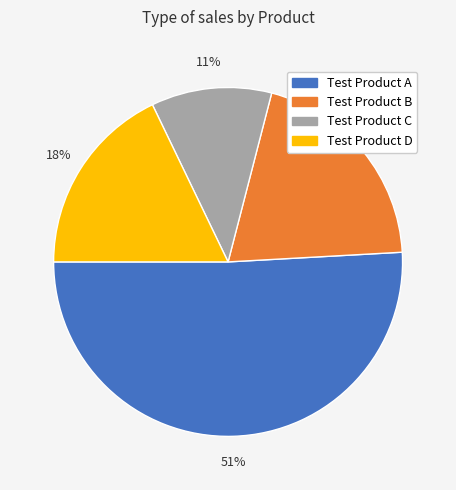

Which category has the smallest portion of the pie?

Test Product C